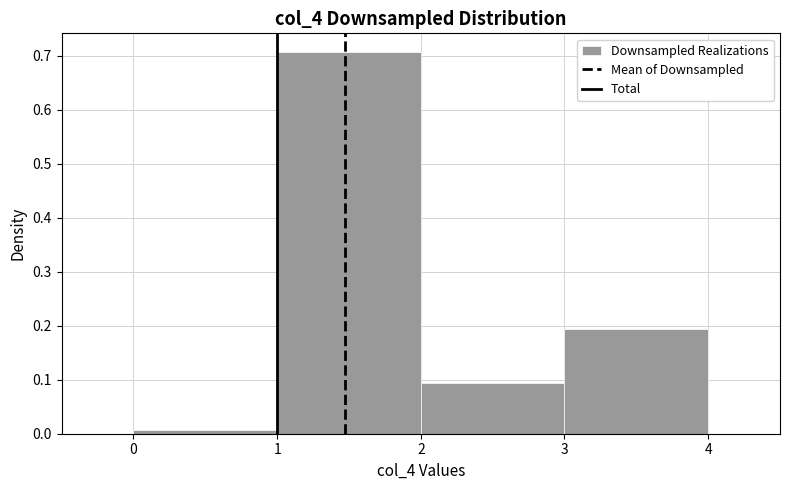

Reading left to right, list every bar in this chart as the range it spans on the x-axis followed by its height. The values are not printed on the chart, so give them approximately, as read against the axis.

0 to 1: under 0.01
1 to 2: 0.71
2 to 3: 0.09
3 to 4: 0.19